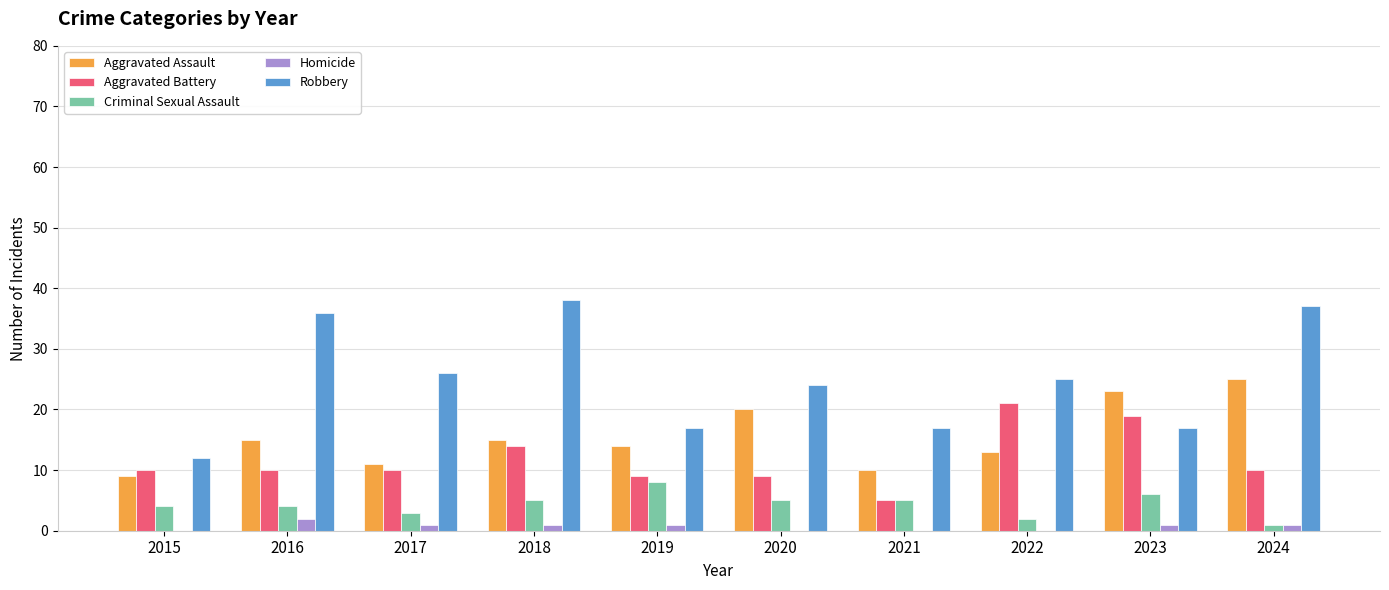

Is it true that Aggravated Battery equals 4 at 2016?

False